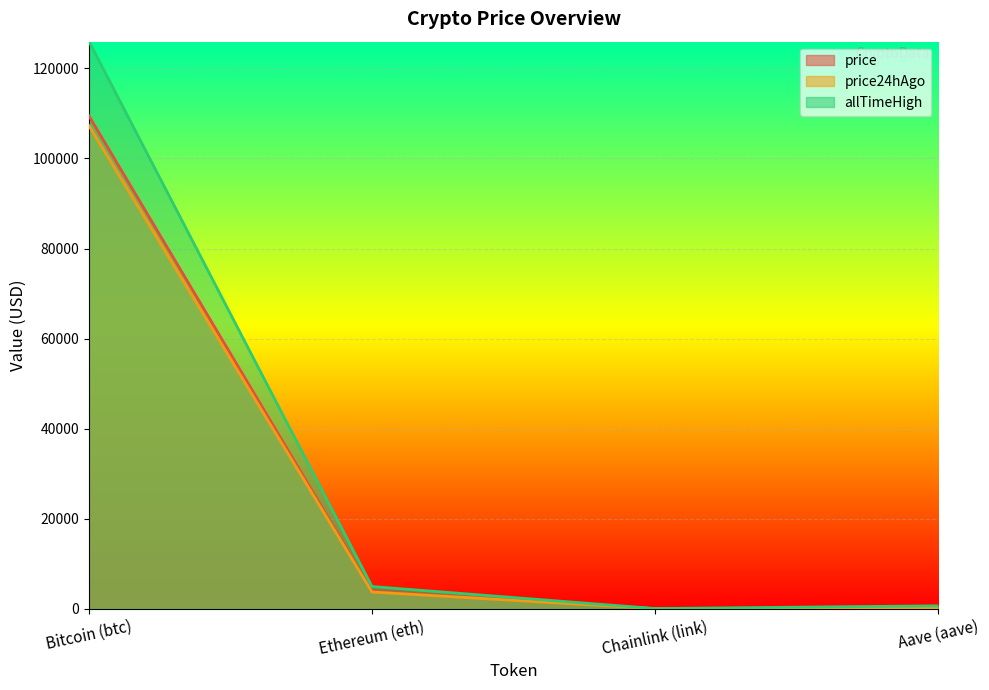

At which label does price24hAgo first exceed 3727?

Bitcoin (btc)